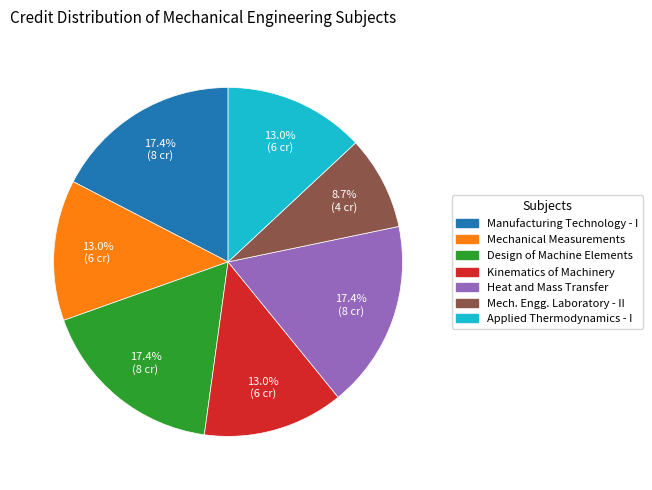

Is there any slice that represents more than half of the pie?

No